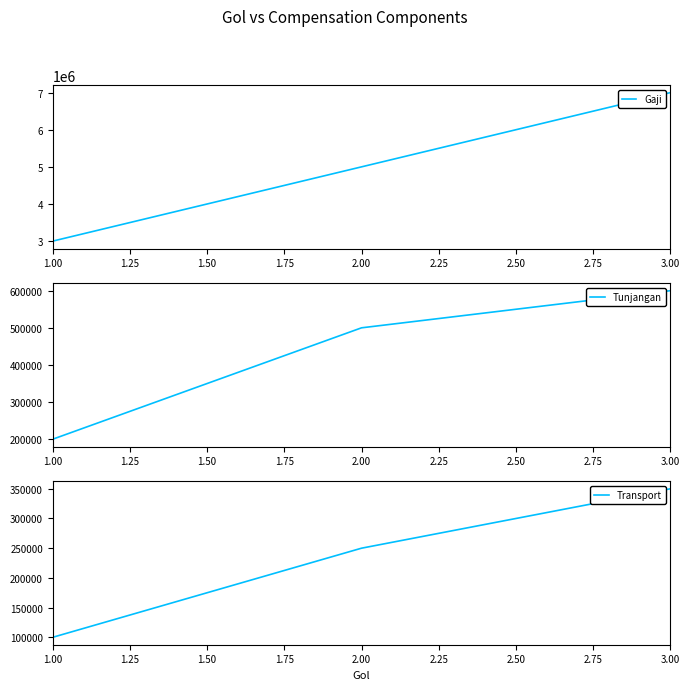

The value of Gaji at 3.00 is 4716362. True or false?

False